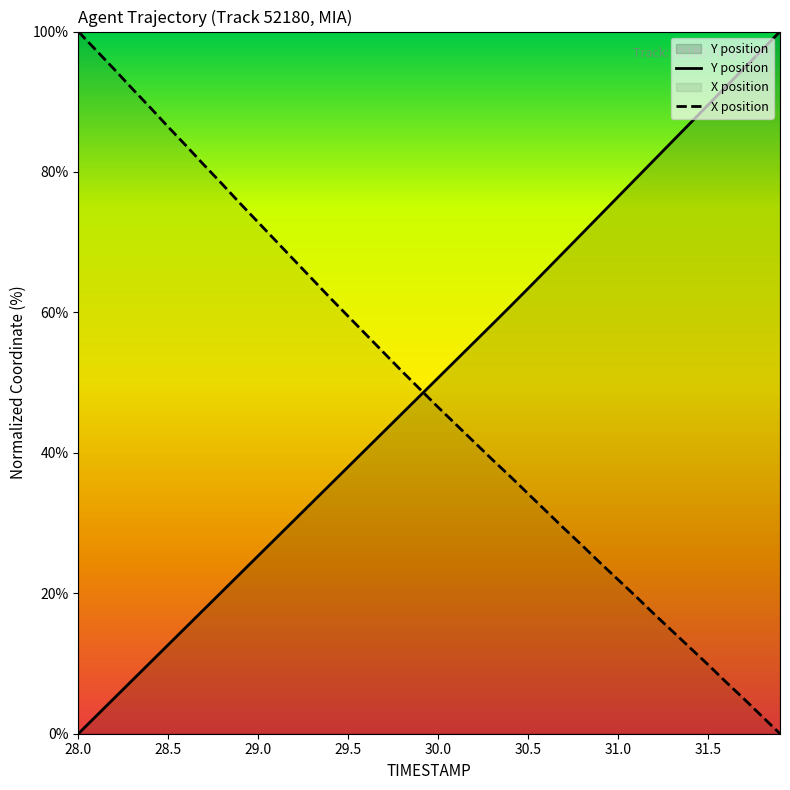

Which series has the largest total across all categories?

Y position